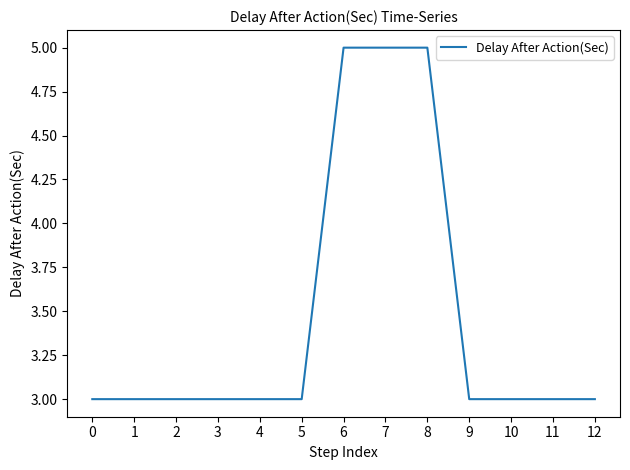

How many distinct data groups are displayed?

1